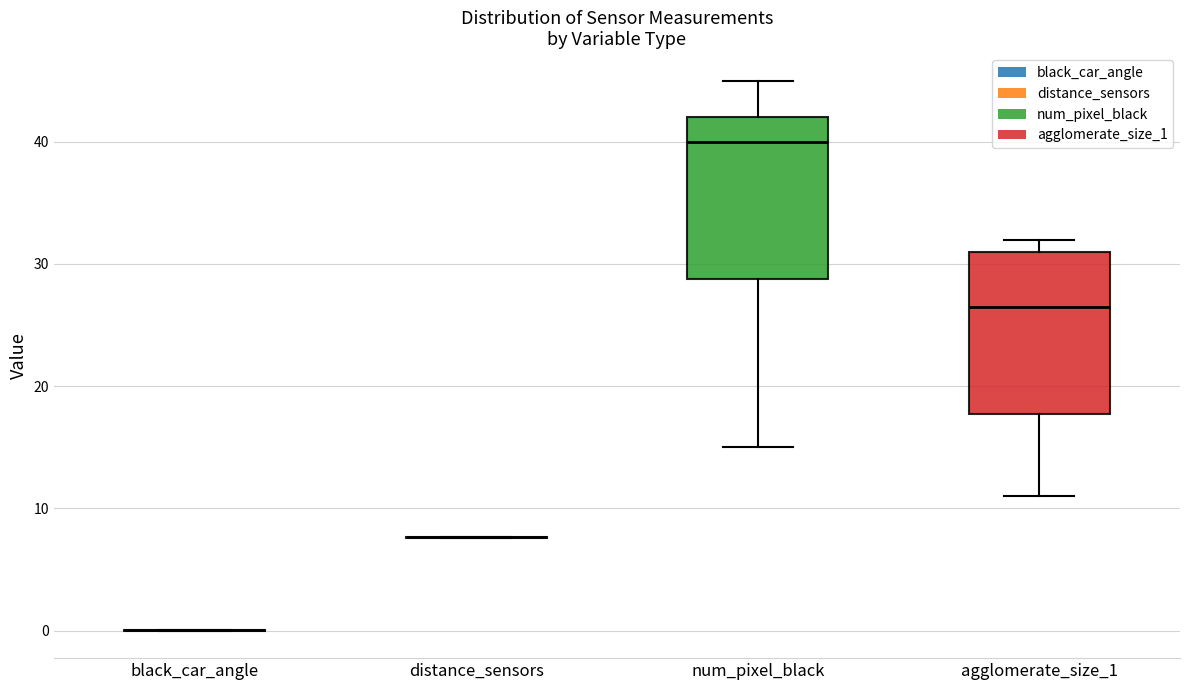

Reading left to right, read every box against the y-axis: the position of its median line, the range the box covers, and the ends of its whiskers. The values are not printed on the chart, so give them approximately, as read against the axis.

black_car_angle: box collapsed to a line at 0, whiskers 0 to 0
distance_sensors: box collapsed to a line at 8, whiskers 8 to 8
num_pixel_black: median 40, box 29 to 42, whiskers 15 to 45
agglomerate_size_1: median 27, box 18 to 31, whiskers 11 to 32